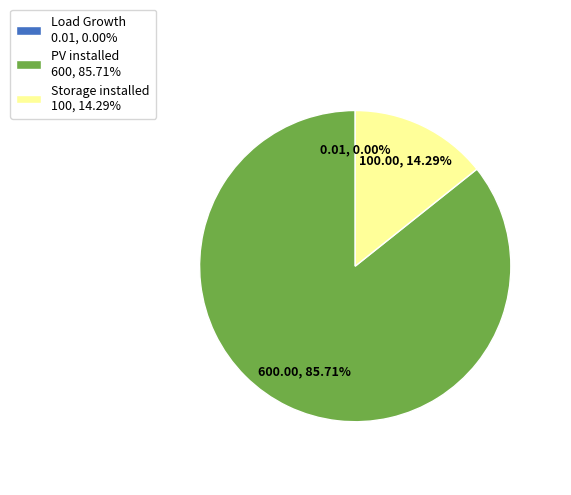

Does PV installed 600, 85.71% account for over 50% of the chart?

Yes